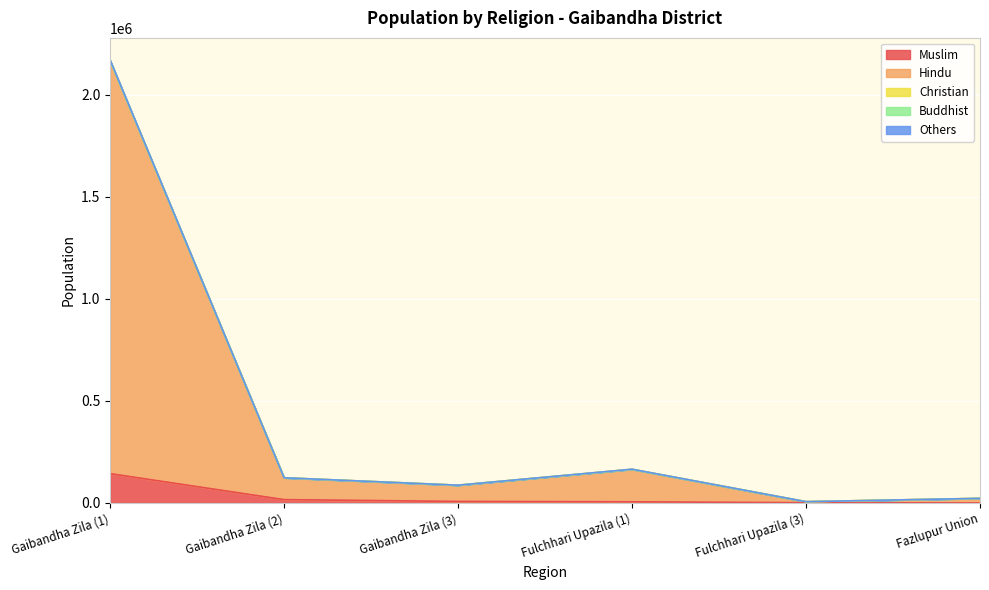

How many interior local peaks does the Christian series have?

1